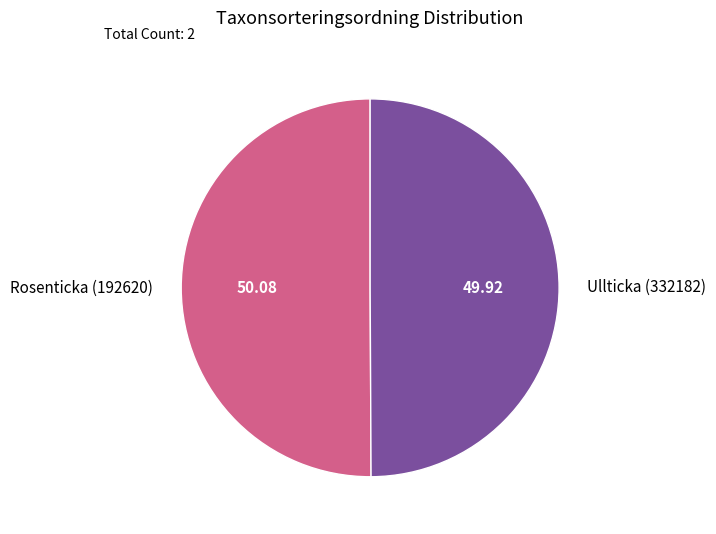

Is the sum of Ullticka (332182) and Rosenticka (192620) greater than half?

Yes